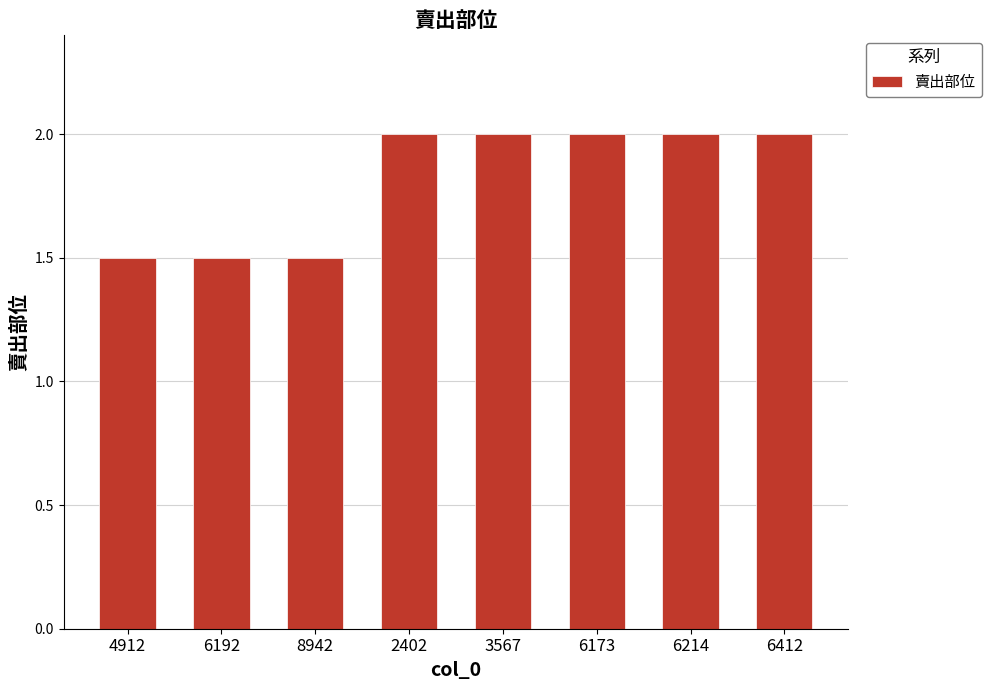

What is the sum of all values?

14.5